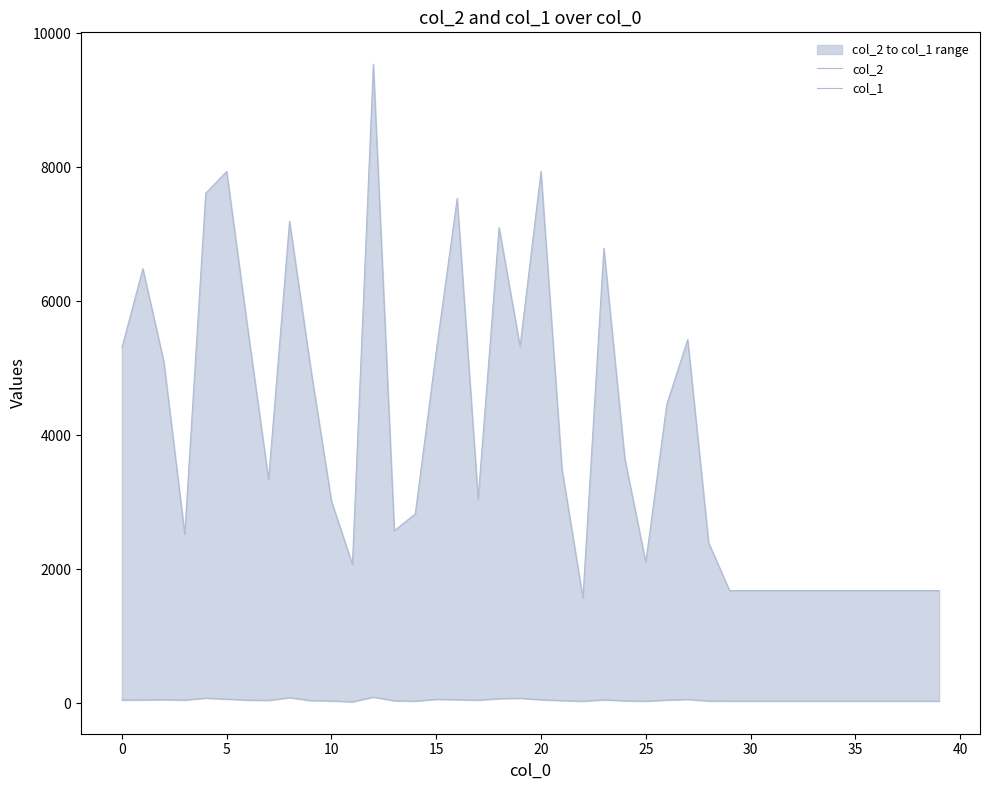

What is the value of the col_1 point at the 17th from the left?

51